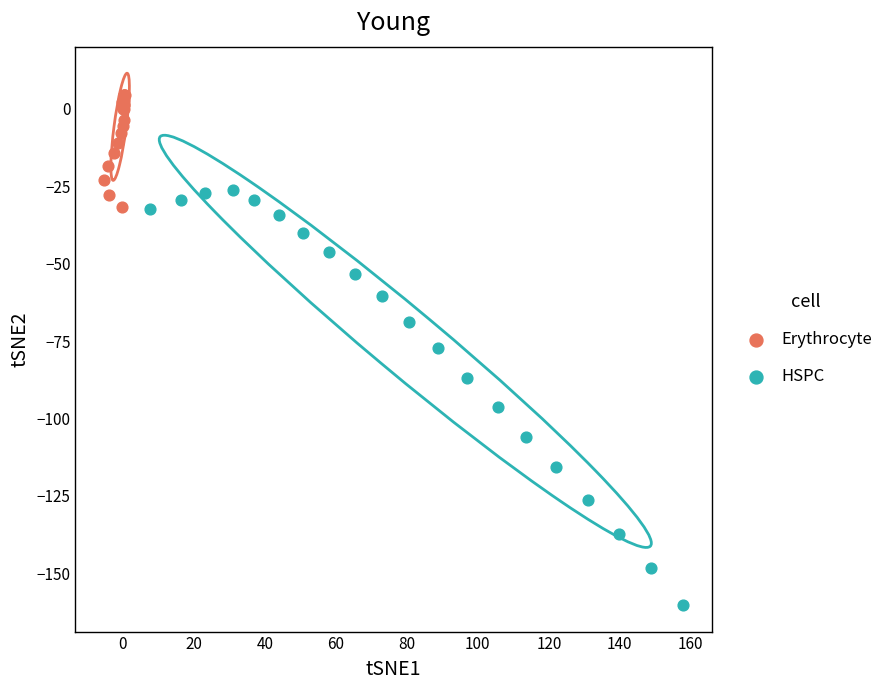

Which series reaches the maximum Y coordinate?

Erythrocyte